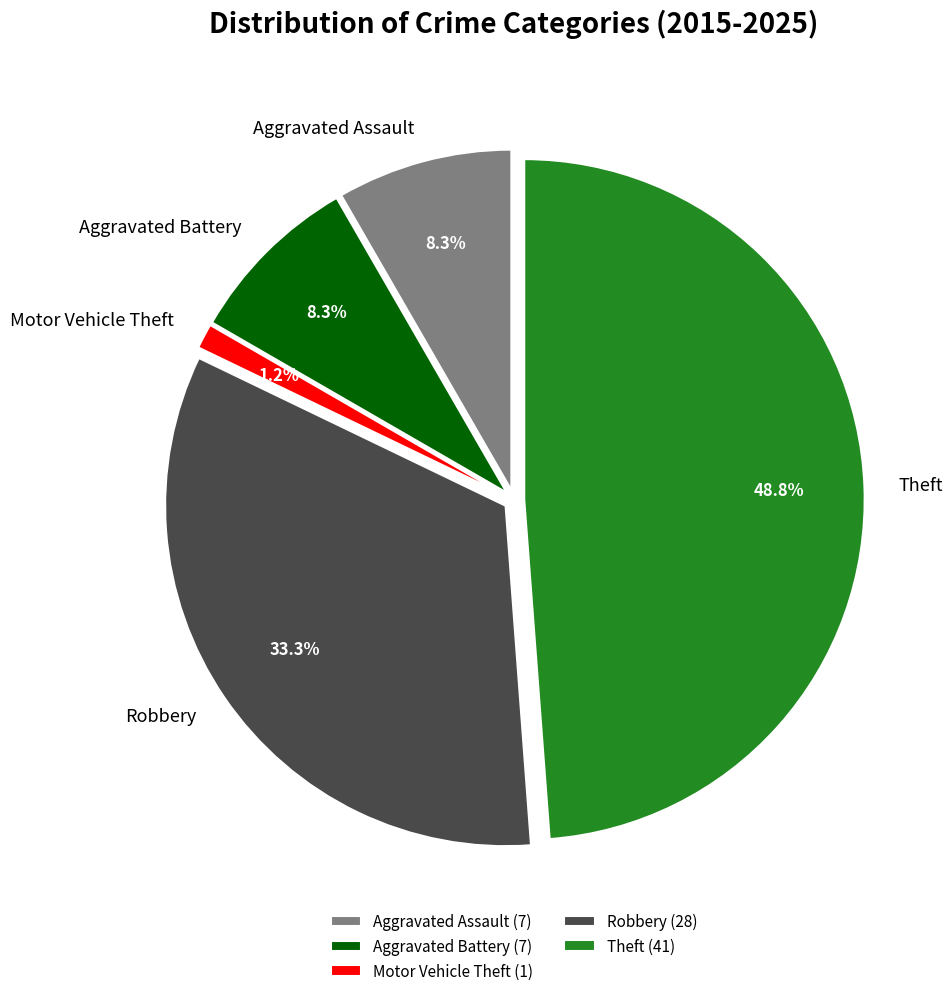

To the nearest percent, what is the difference between the largest and smallest slice percentages?

48%